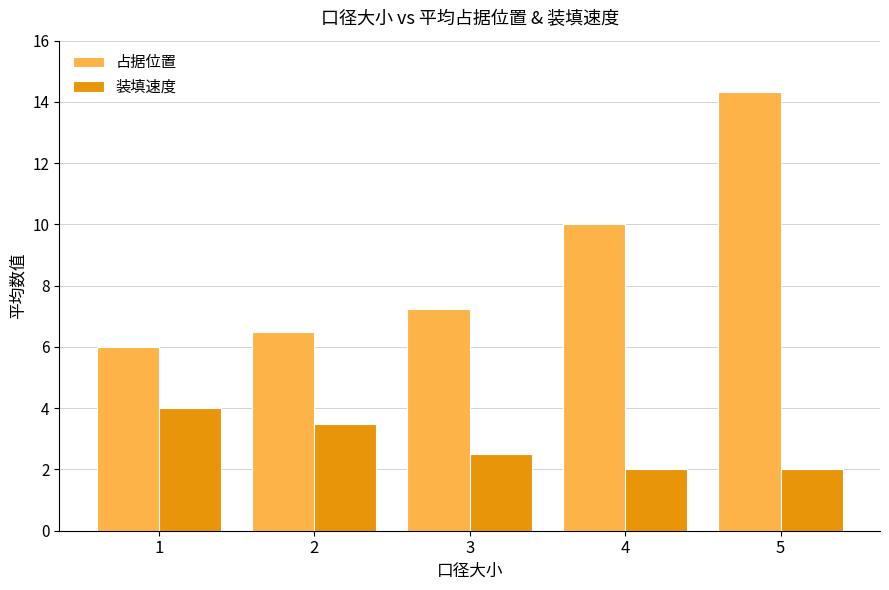

What is the sum of the 占据位置 values at 4 and 2?

16.5